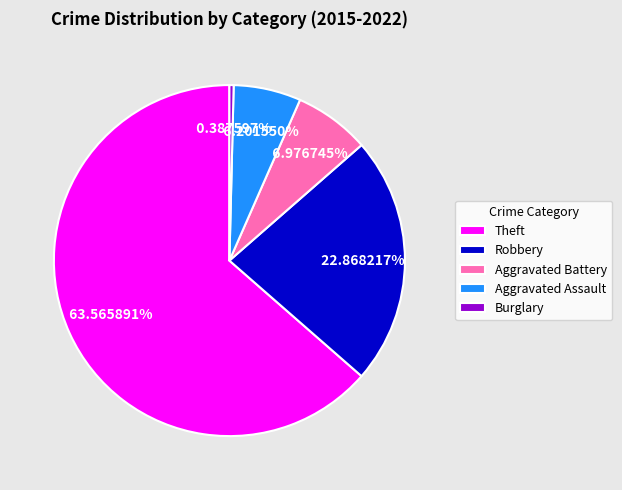

How many slices are in this pie chart?

5